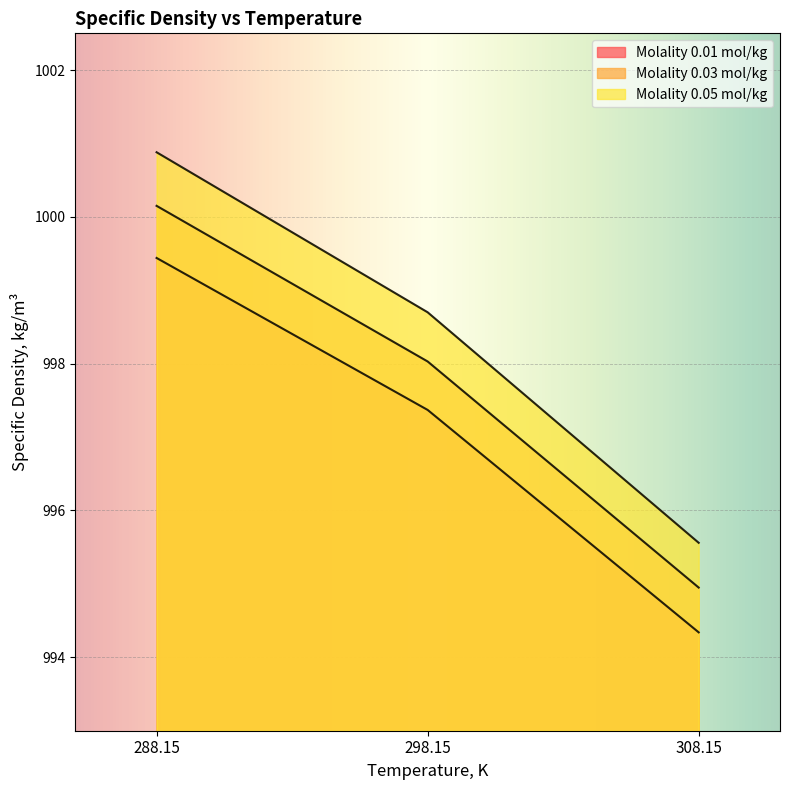

Is the value of Molality 0.05 mol/kg at 308.15 greater than the value of Molality 0.03 mol/kg at 298.15?

No